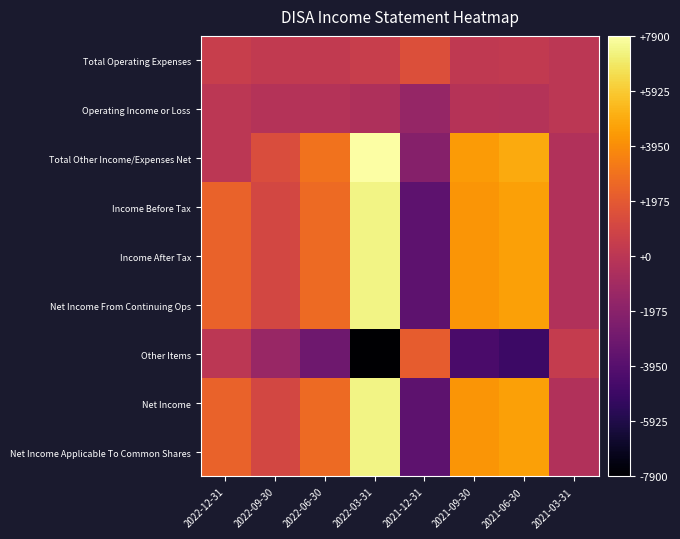

What is the spread (max minus min) of values at 2022-03-31?

15800